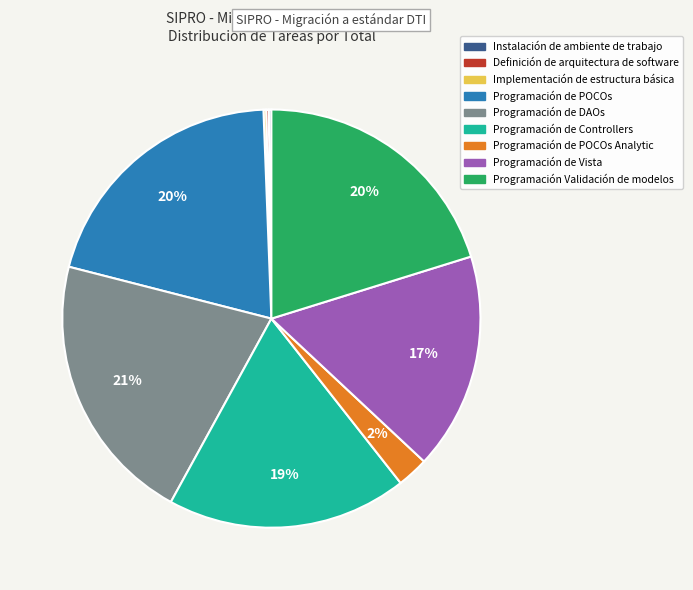

To the nearest percent, what is the average slice percentage?

11%